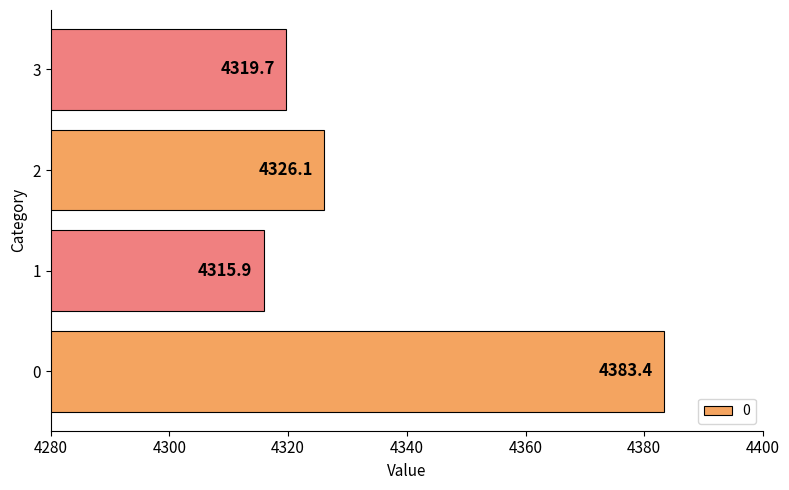

What value does the data have at 1?

4315.9